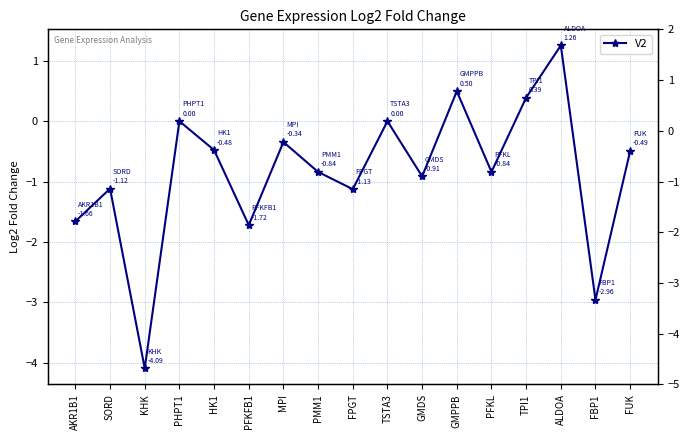

Rank the categories by value from highest to lowest.

ALDOA, GMPPB, TPI1, PHPT1, TSTA3, MPI, HK1, FUK, PFKL, PMM1, GMDS, SORD, FPGT, AKR1B1, PFKFB1, FBP1, KHK